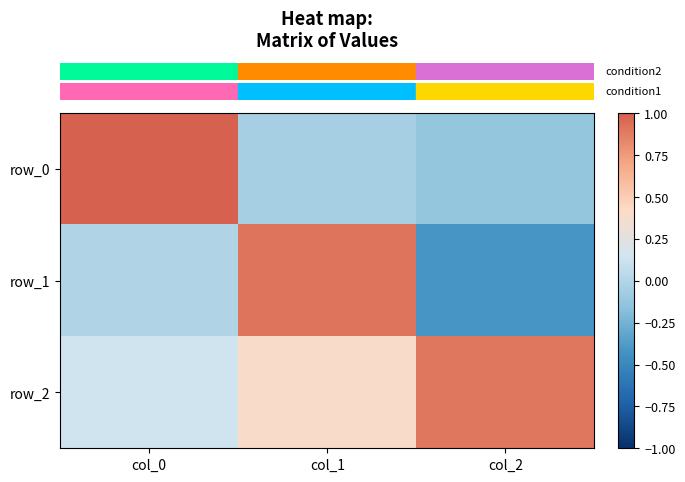

Which series has the widest spread of values?

row_1